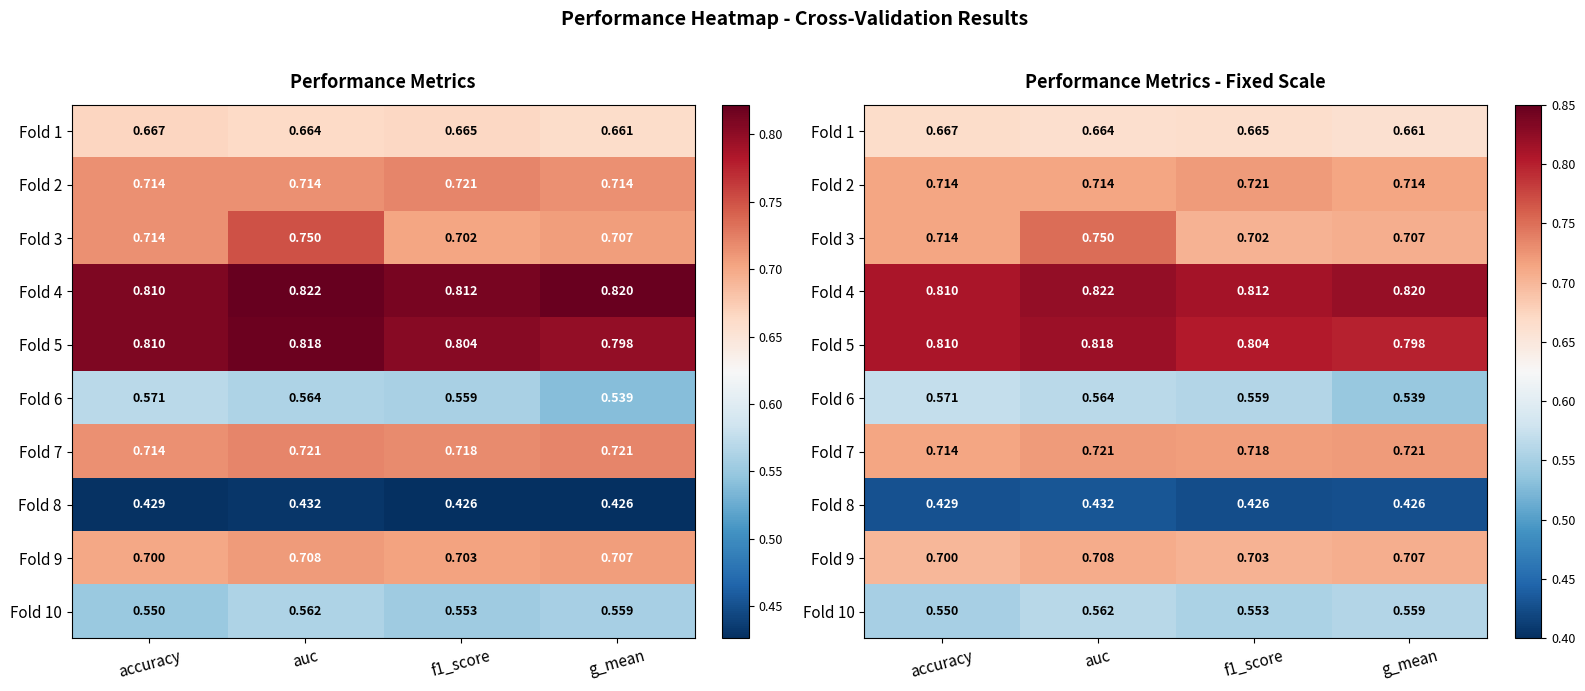

At which label is Fold 7 closest to 0?

accuracy